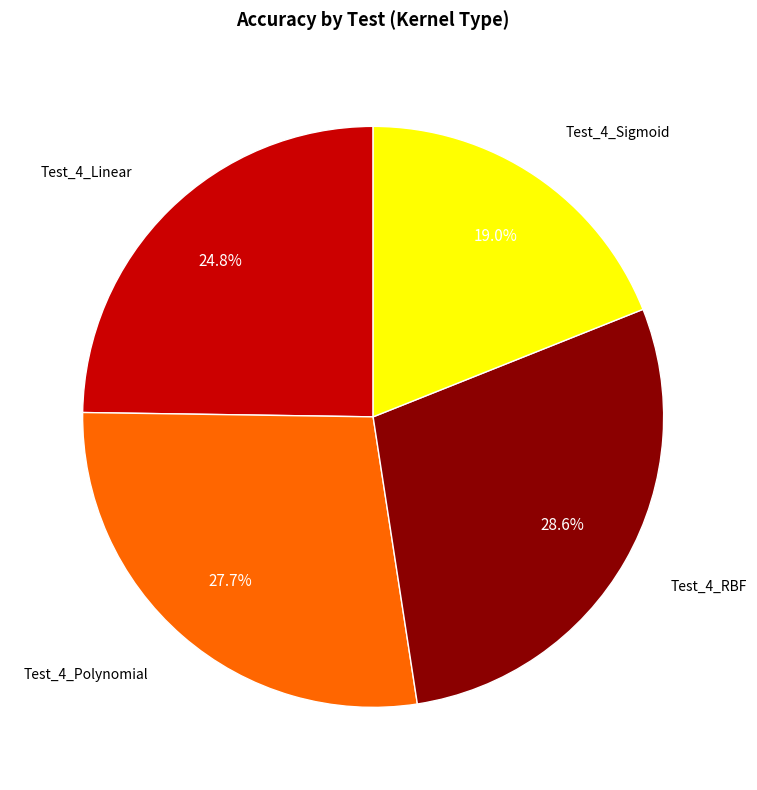

Is there any slice that represents more than half of the pie?

No